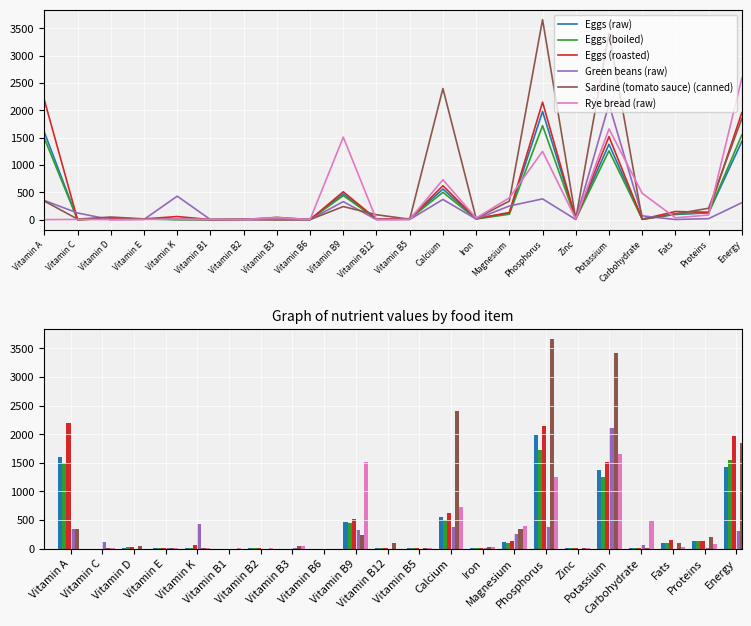

What is the difference between the maximum and minimum values in the Eggs (roasted) series?

2190.0